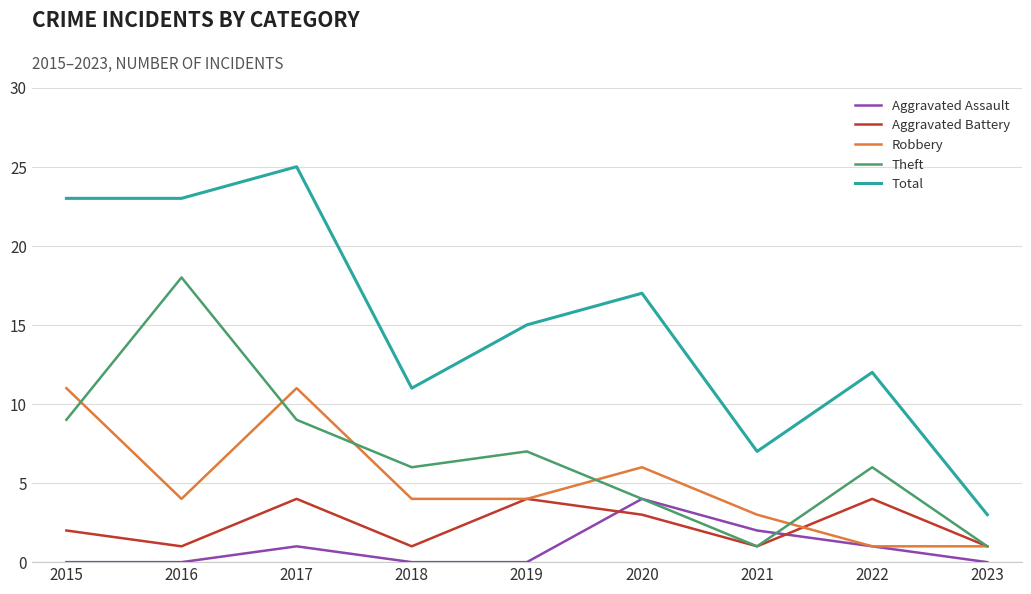

Rank the series at 2016 from highest to lowest value.

Total, Theft, Robbery, Aggravated Battery, Aggravated Assault